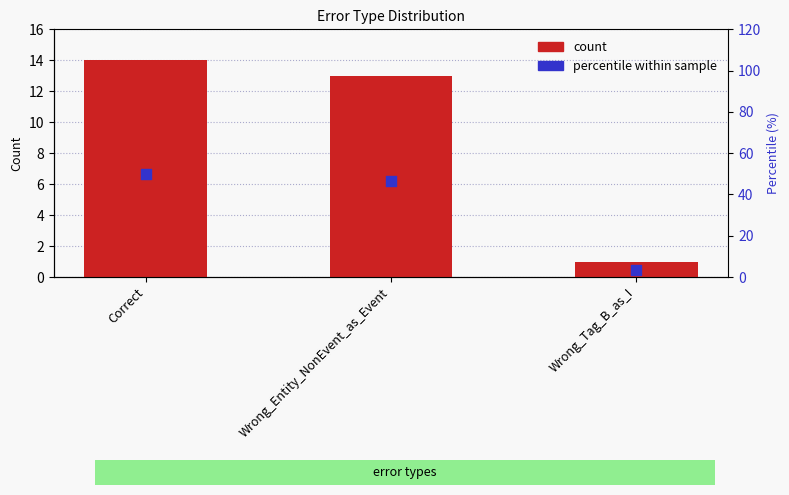

Which series contains the lowest Y value?

count